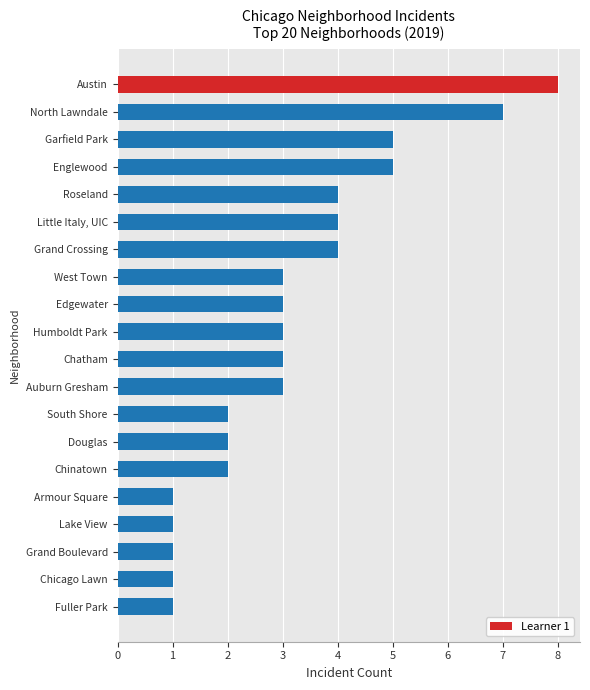

What is the change in value from Fuller Park to Auburn Gresham?

+2